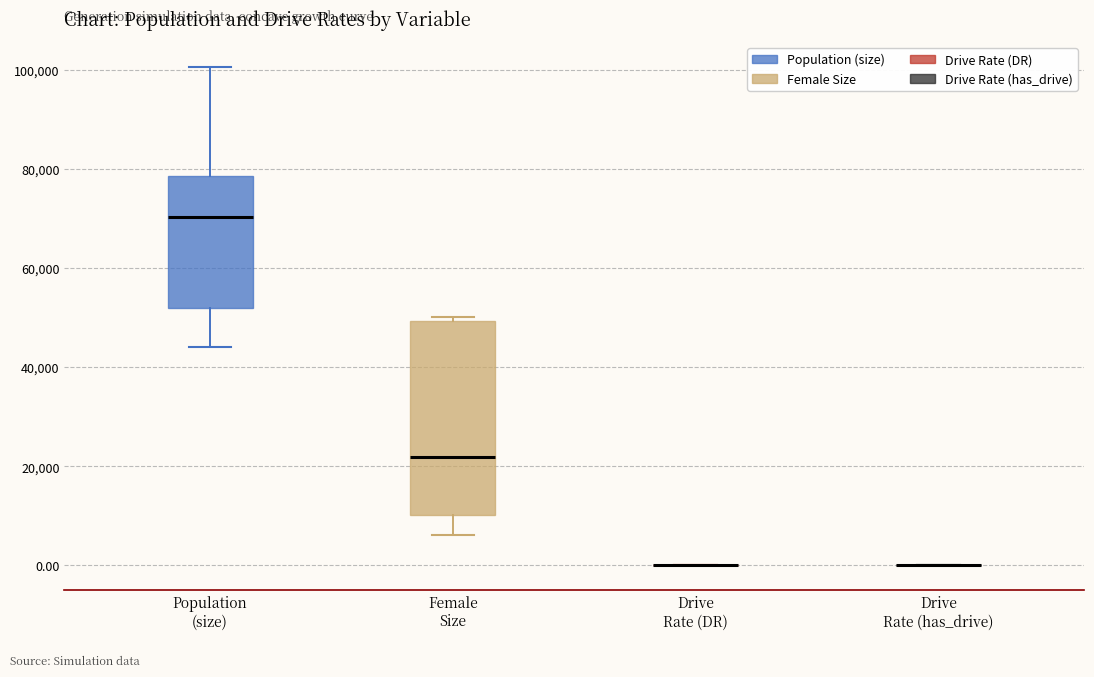

Reading left to right, transcribe this box plot: for each box, give where its median line is, the range the box spans, and where its two whiskers end, as read against the y-axis. The values are not printed on the chart, so give them approximately, as read against the axis.

Population (size): median 70000, box 52000 to 78000, whiskers 44000 to 100000
Female Size: median 22000, box 10000 to 50000, whiskers 6000 to 50000 (just above the box's upper edge)
Drive Rate (DR): box collapsed to a line at 0, whiskers 0 to 0
Drive Rate (has_drive): box collapsed to a line at 0, whiskers 0 to 0